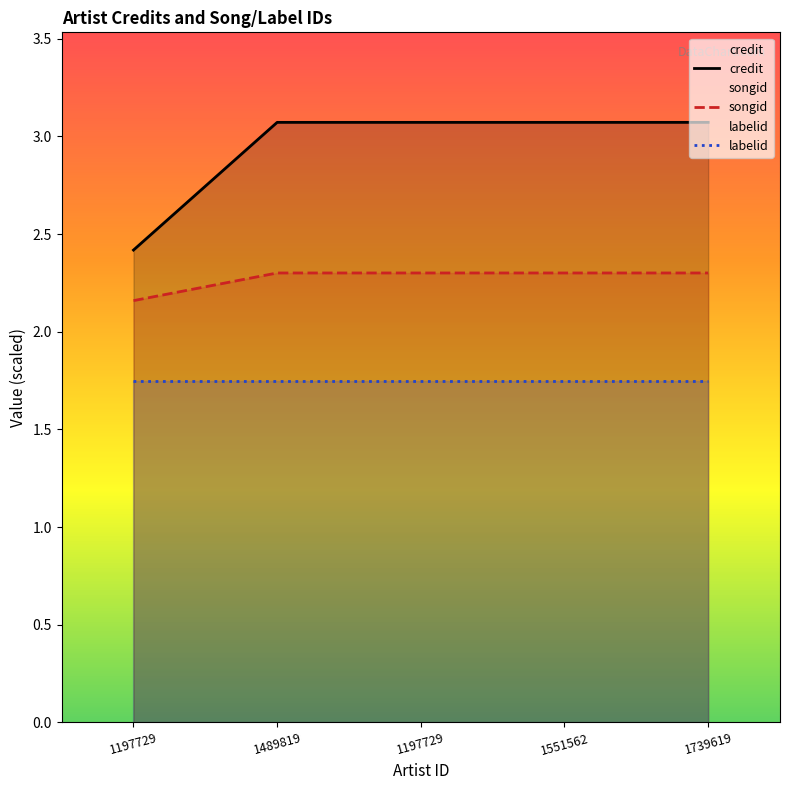

True or false: credit and labelid cross at least once.

False